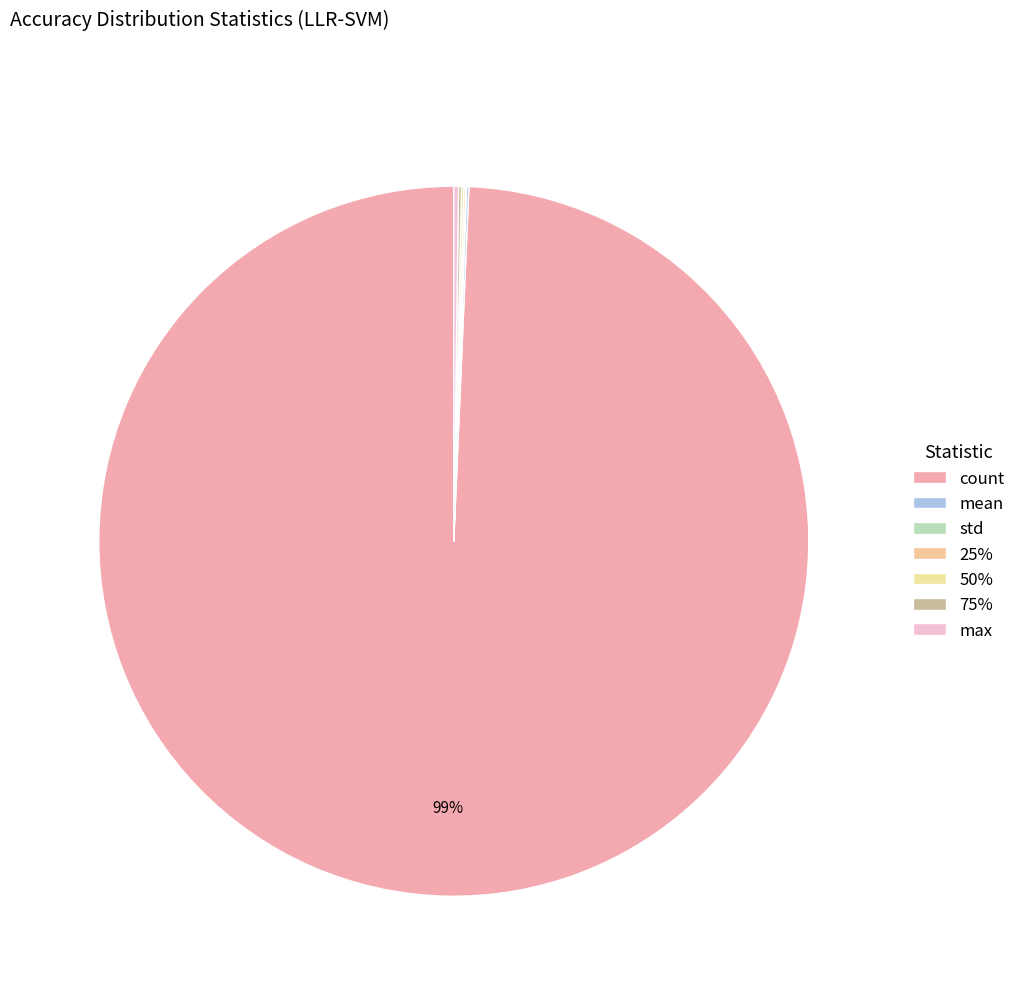

What is the largest slice in the pie chart?

count